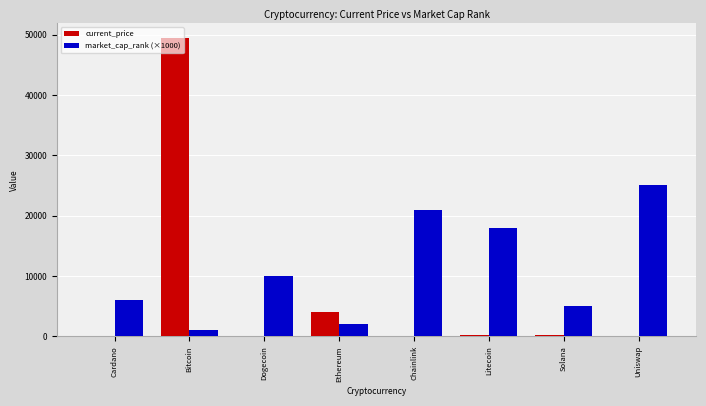

Are the bars horizontal?

No